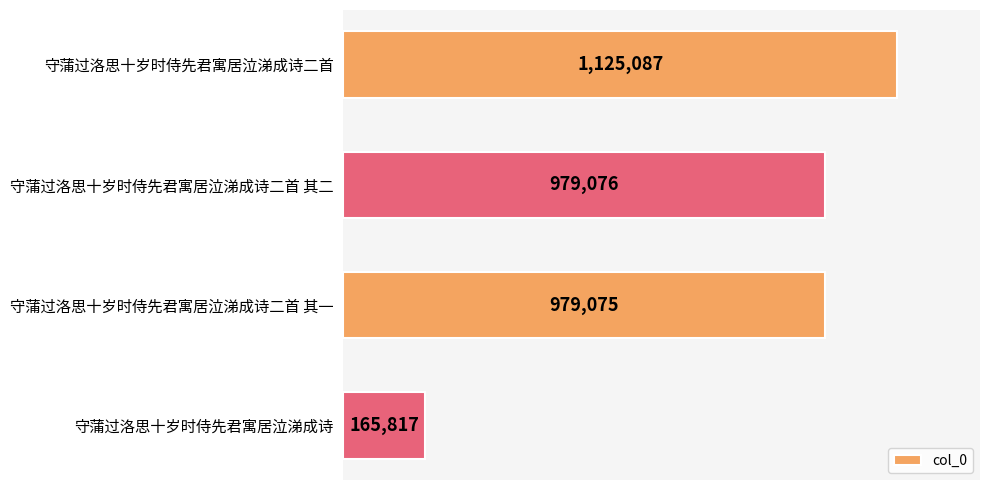

Is it true that the value at 守蒲过洛思十岁时侍先君寓居泣涕成诗二首 其二 is 979076?

True